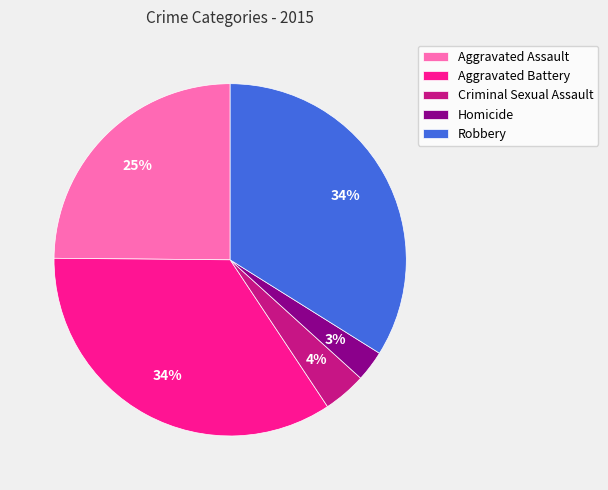

Do Robbery and Homicide together represent more than half of the pie?

No